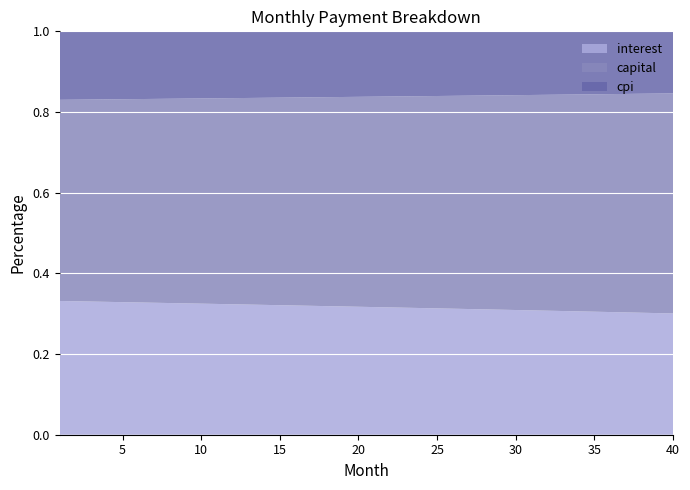

Reading left to right, extract all data points from this chart.

interest: 1=2921.0	2=2912.6	3=2904.1	4=2895.6	5=2887.1	6=2878.5	7=2869.9	8=2861.2	9=2852.6	10=2843.8	11=2835.1	12=2826.3	13=2817.5	14=2808.7	15=2799.8	16=2790.9	17=2782.0	18=2773.0	19=2764.0	20=2755.0	21=2745.9	22=2736.8	23=2727.7	24=2718.5	25=2709.3	26=2700.1	27=2690.8	28=2681.5	29=2672.1	30=2662.8	31=2653.4	32=2643.9	33=2634.4	34=2624.9	35=2615.4	36=2605.8	37=2596.2	38=2586.6	39=2576.9	40=2567.2
capital: 1=4392.5	2=4399.1	3=4405.7	4=4412.3	5=4419.0	6=4425.6	7=4432.2	8=4438.9	9=4445.5	10=4452.2	11=4458.9	12=4465.6	13=4472.3	14=4479.0	15=4485.7	16=4492.4	17=4499.2	18=4505.9	19=4512.7	20=4519.4	21=4526.2	22=4533.0	23=4539.8	24=4546.6	25=4553.4	26=4560.3	27=4567.1	28=4573.9	29=4580.8	30=4587.7	31=4594.6	32=4601.5	33=4608.4	34=4615.3	35=4622.2	36=4629.1	37=4636.1	38=4643.0	39=4650.0	40=4657.0
cpi: 1=1495.7	2=1491.3	3=1486.9	4=1482.5	5=1478.1	6=1473.7	7=1469.3	8=1464.8	9=1460.4	10=1455.9	11=1451.4	12=1446.8	13=1442.3	14=1437.8	15=1433.2	16=1428.6	17=1424.0	18=1419.4	19=1414.7	20=1410.1	21=1405.4	22=1400.7	23=1396.0	24=1391.3	25=1386.5	26=1381.8	27=1377.0	28=1372.2	29=1367.4	30=1362.5	31=1357.7	32=1352.8	33=1348.0	34=1343.0	35=1338.1	36=1333.2	37=1328.2	38=1323.3	39=1318.3	40=1313.3